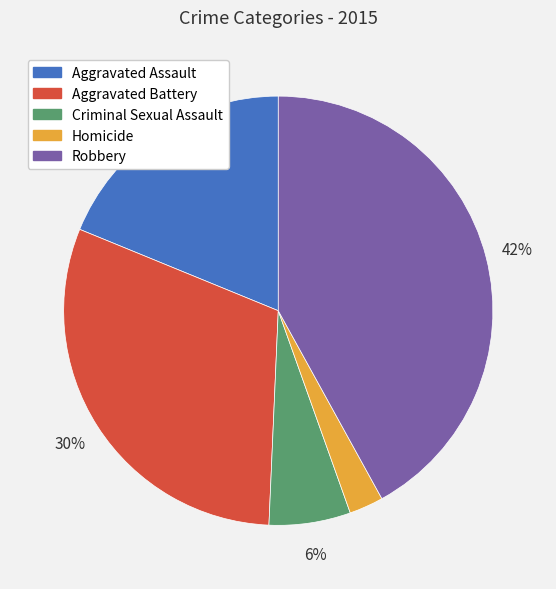

The Aggravated Battery slice represents 30% of the pie. True or false?

True